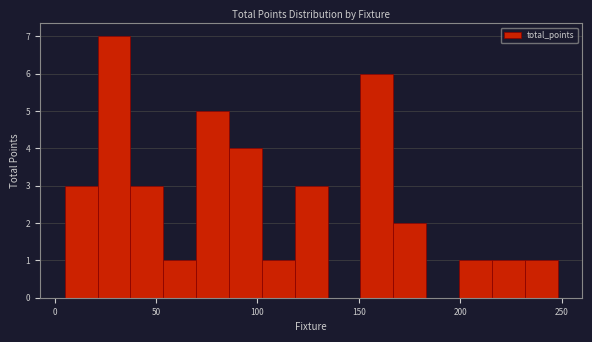

Read against the x-axis, roughly where is the centre of the tallest bar?

30